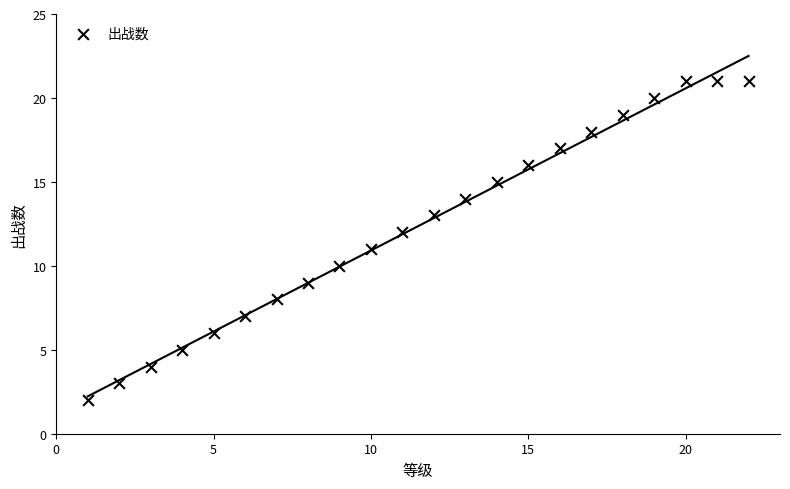

What is the range of Y values (max minus min)?

19